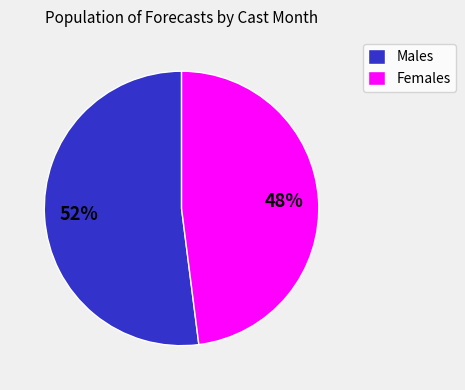

Is the sum of Males and Females greater than half?

Yes